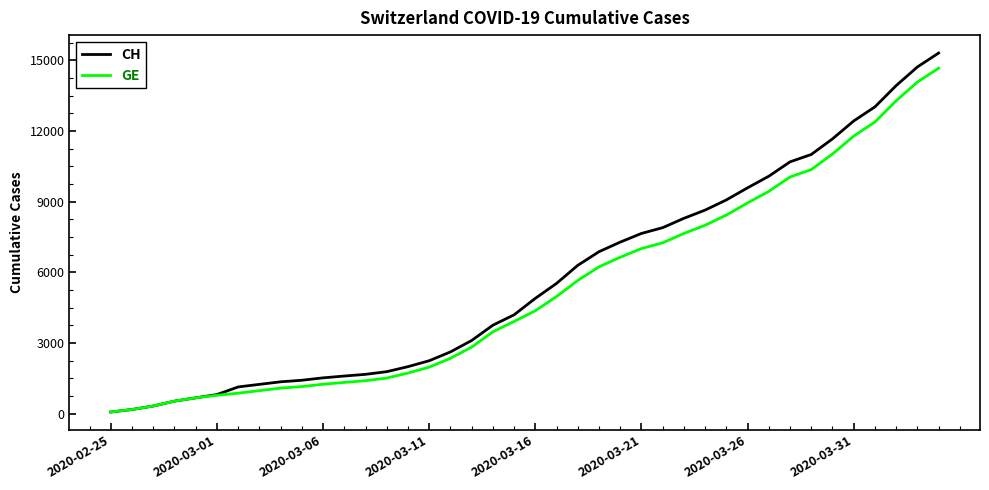

What is the highest value of the GE series?

14662